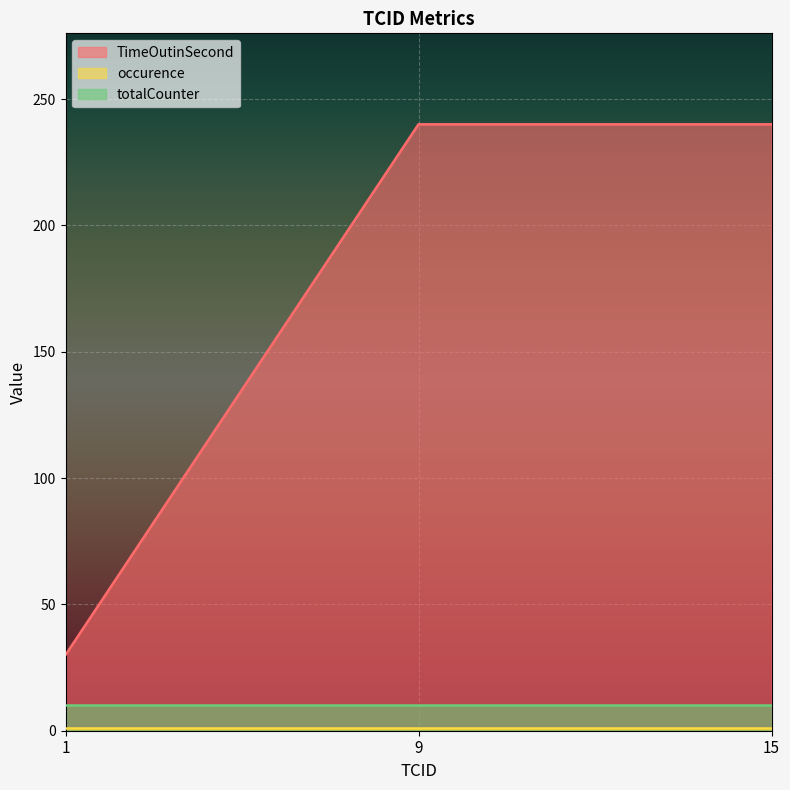

At which label does occurence reach its minimum?

1